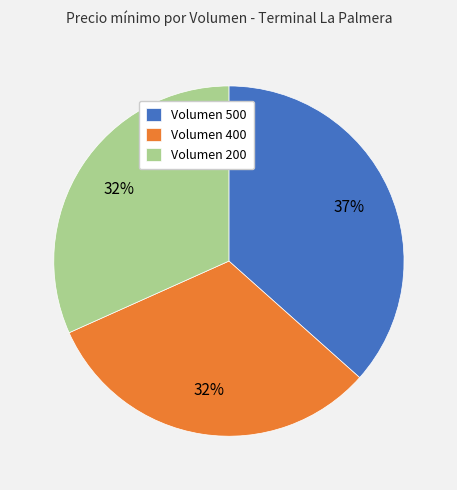

Approximately how many times larger is the value at Volumen 400 compared to Volumen 500?

0.9